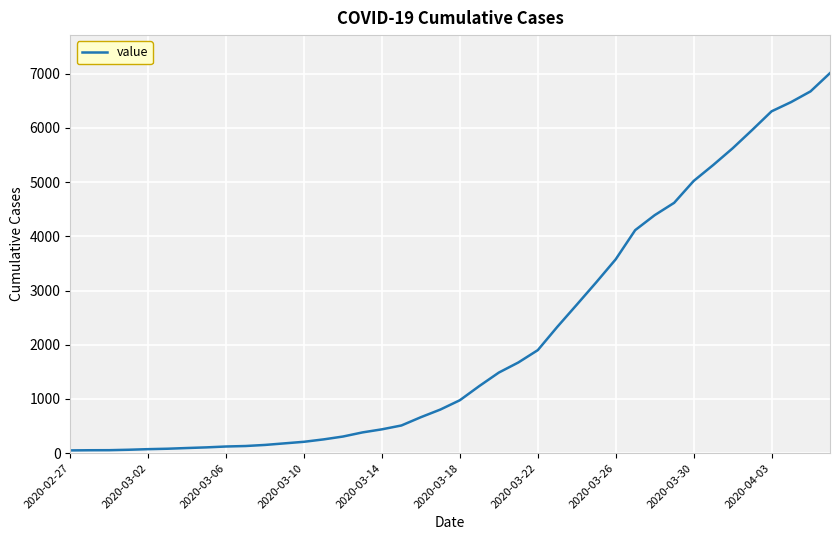

What is the average value?

2133